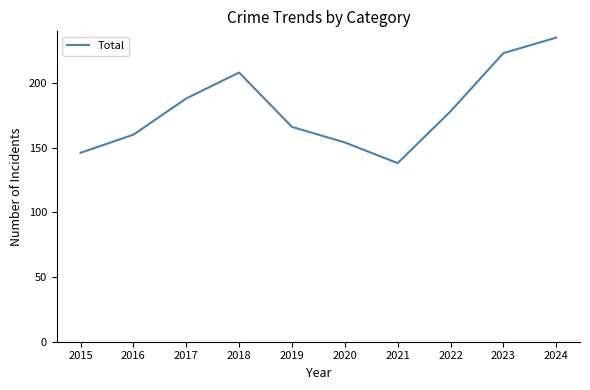

Reading left to right, transcribe all the data shown in this chart.

146	160	188	208	166	154	138	178	223	235